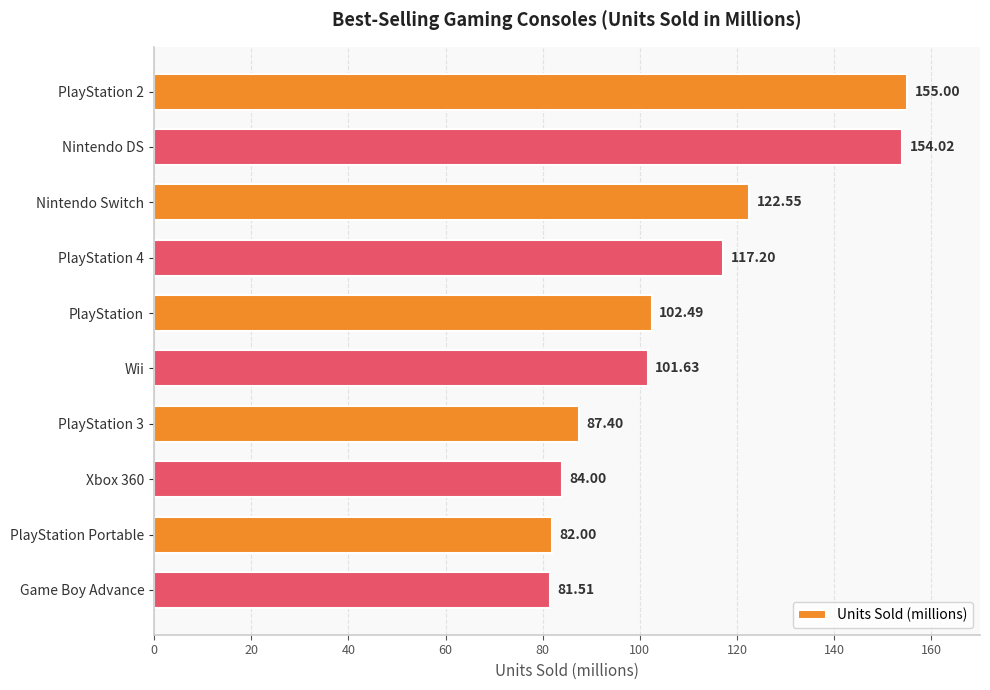

At which label is the value closest to 118?

PlayStation 4